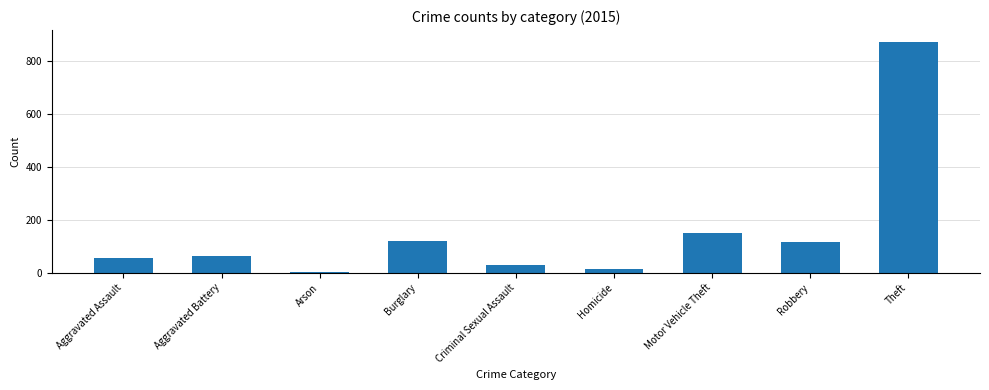

What is the ratio of the value at Theft to the value at Criminal Sexual Assault?

31.2